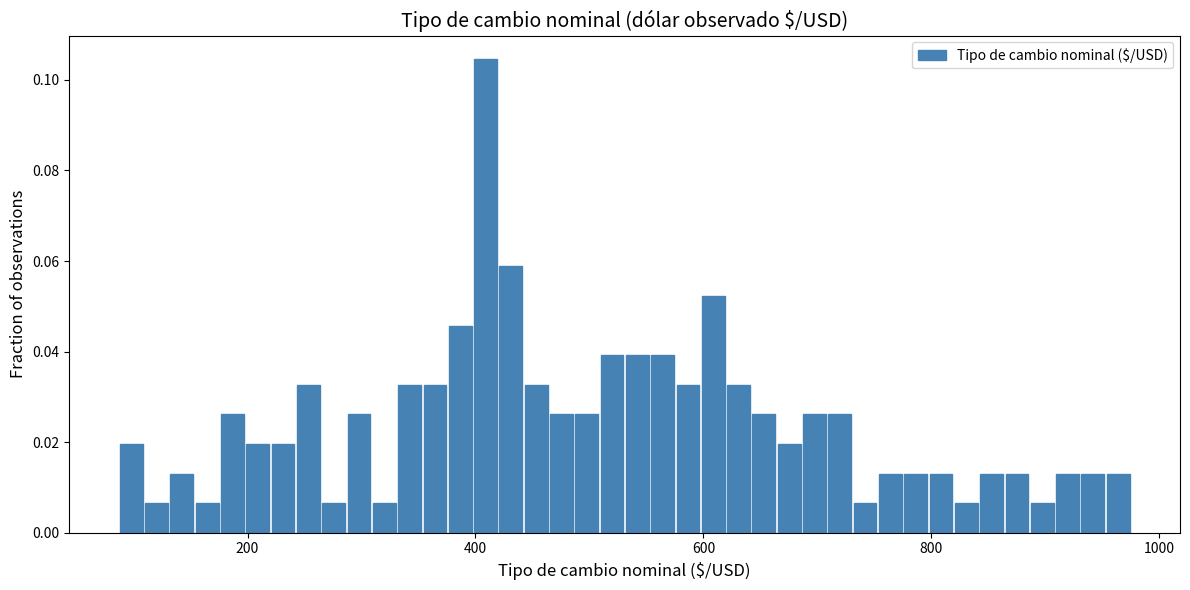

Read against the x-axis, roughly where is the centre of the tallest bar?

400